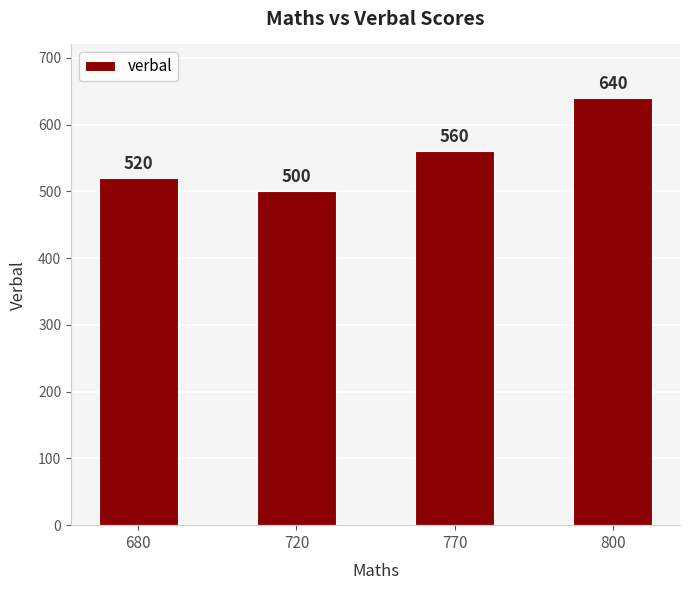

What is the value of the 2nd bar from the left?

500